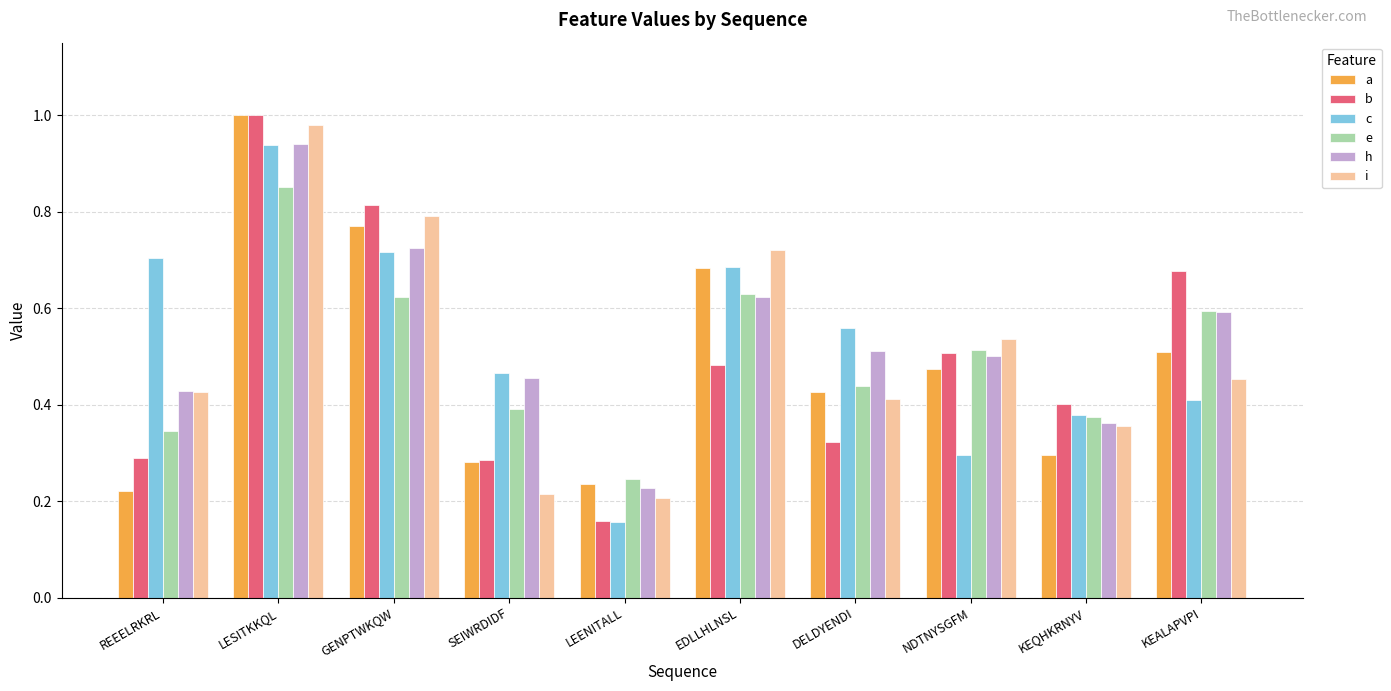

Which category has the lowest value in the h series?

LEENITALL